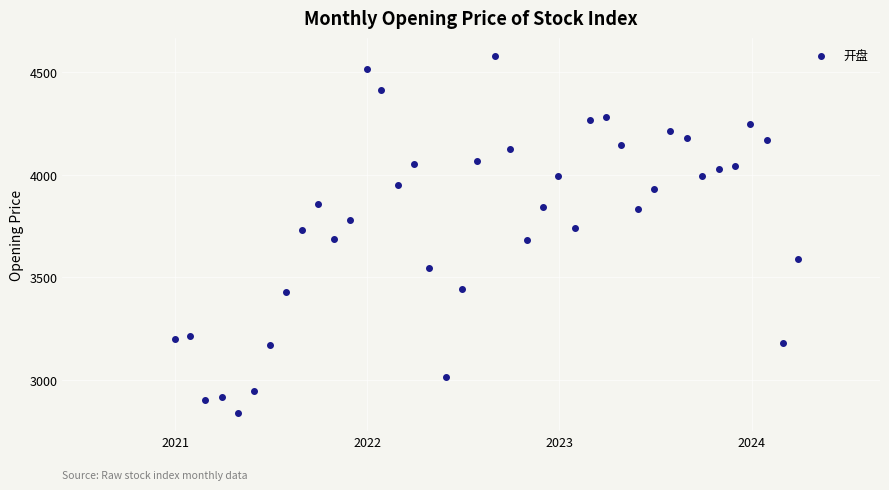

What is the range of Y values (max minus min)?

1737.0